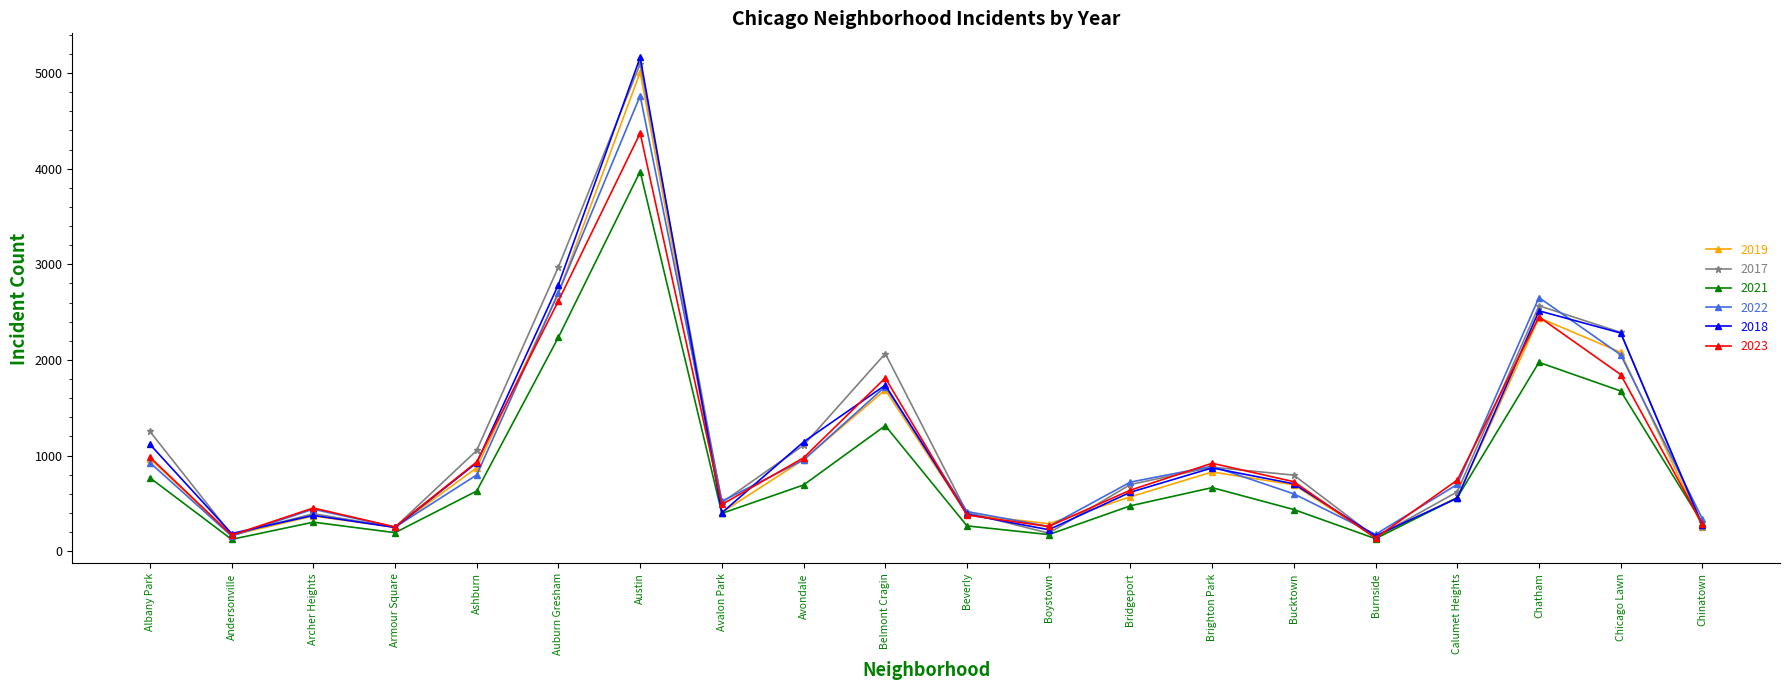

The value of 2017 at Ashburn is 1508. True or false?

False